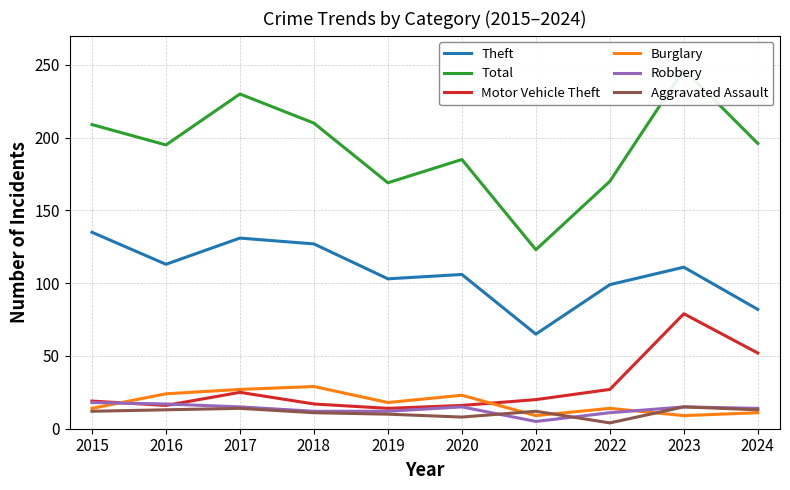

Which series has the largest total across all categories?

Total